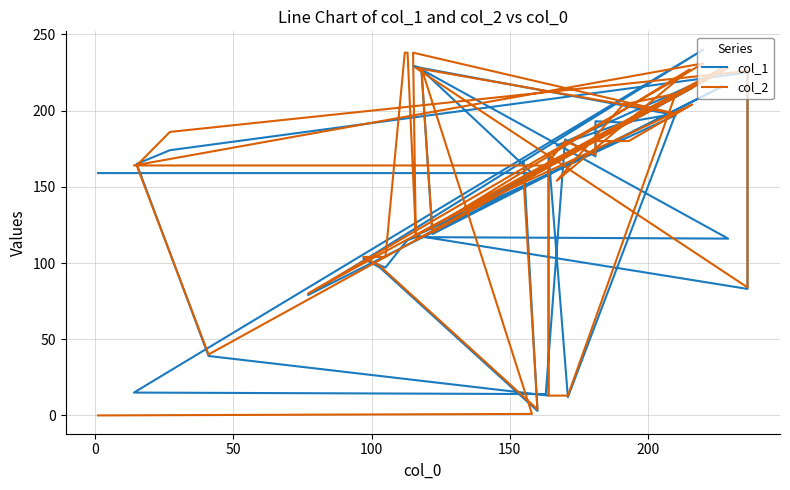

Where is the first local minimum for col_1?

100